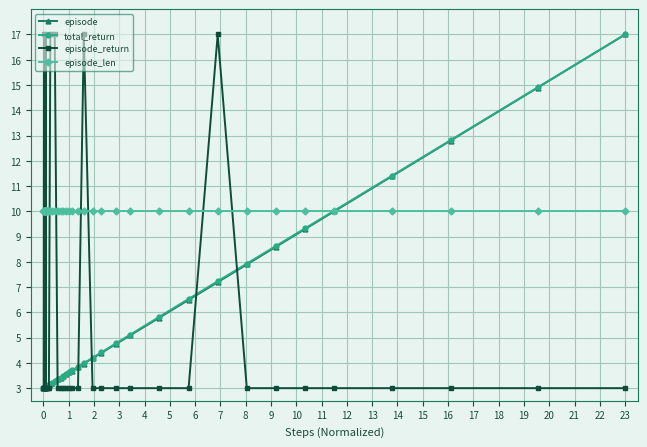

How many lines are shown in the chart?

4